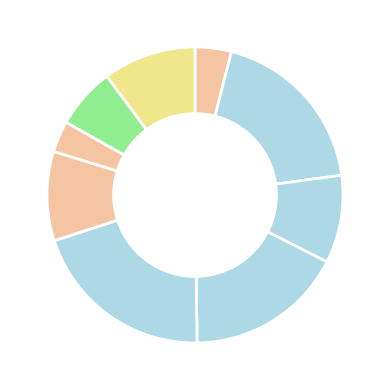

Count the number of slices in the pie.

9